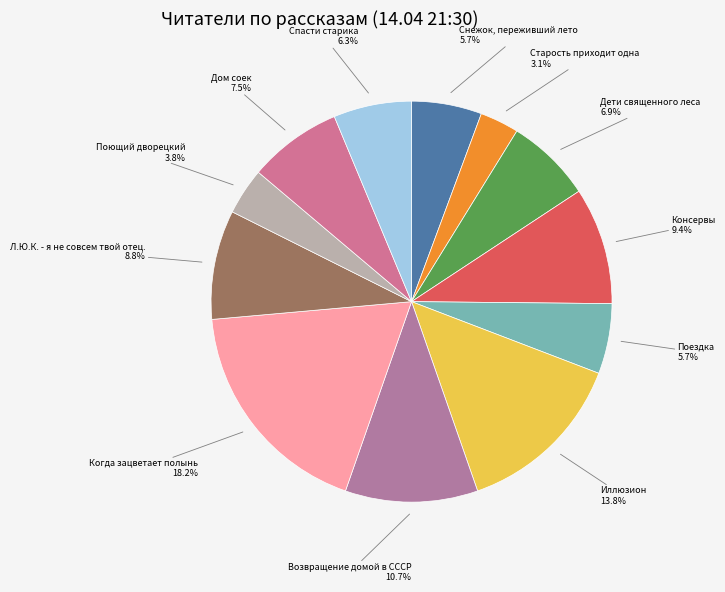

What is the smallest slice in the pie chart?

Старость приходит одна